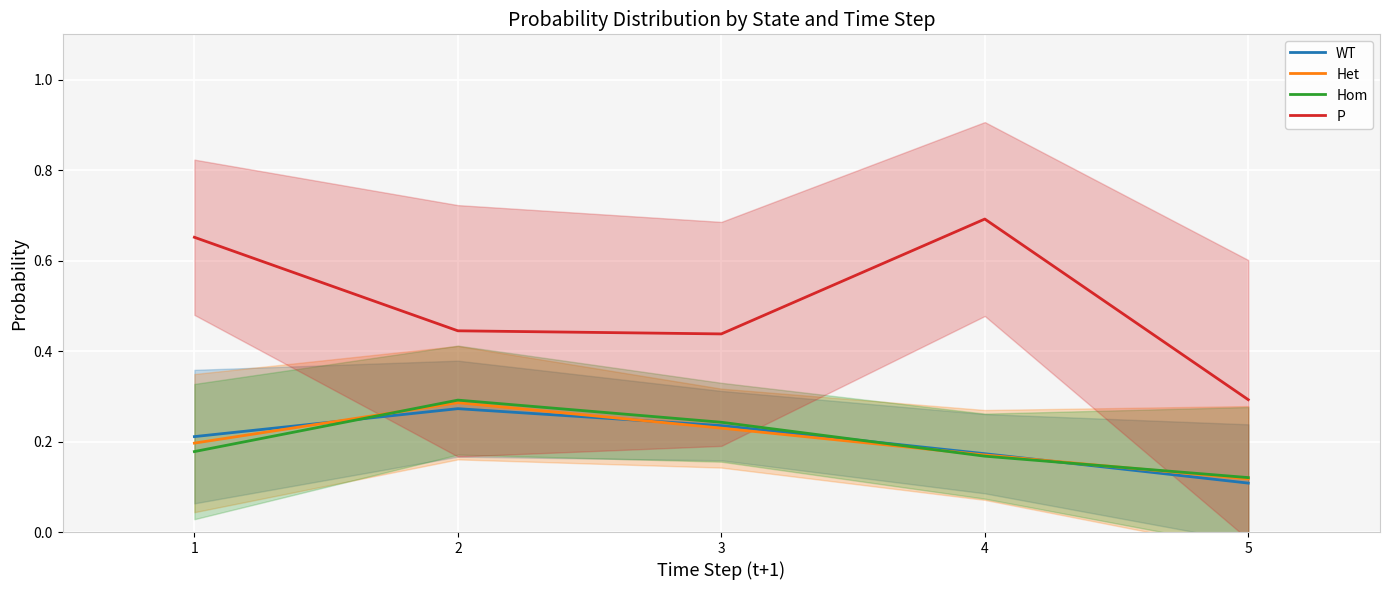

Reading left to right, list all the values displayed in this chart.

WT: 0.2	0.3	0.2	0.2	0.1
Het: 0.2	0.3	0.2	0.2	0.1
Hom: 0.2	0.3	0.2	0.2	0.1
P: 0.7	0.4	0.4	0.7	0.3